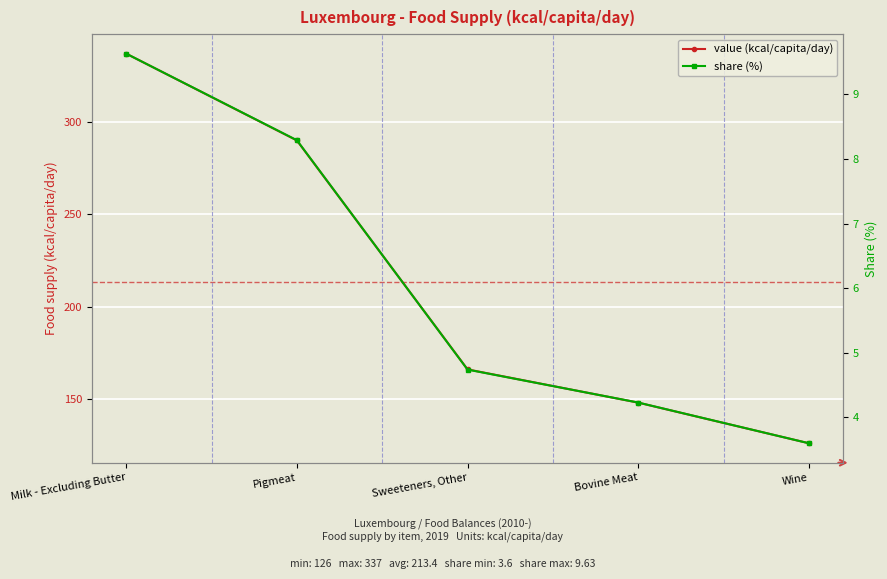

Where is share (%) nearest to the value 6?

Sweeteners, Other